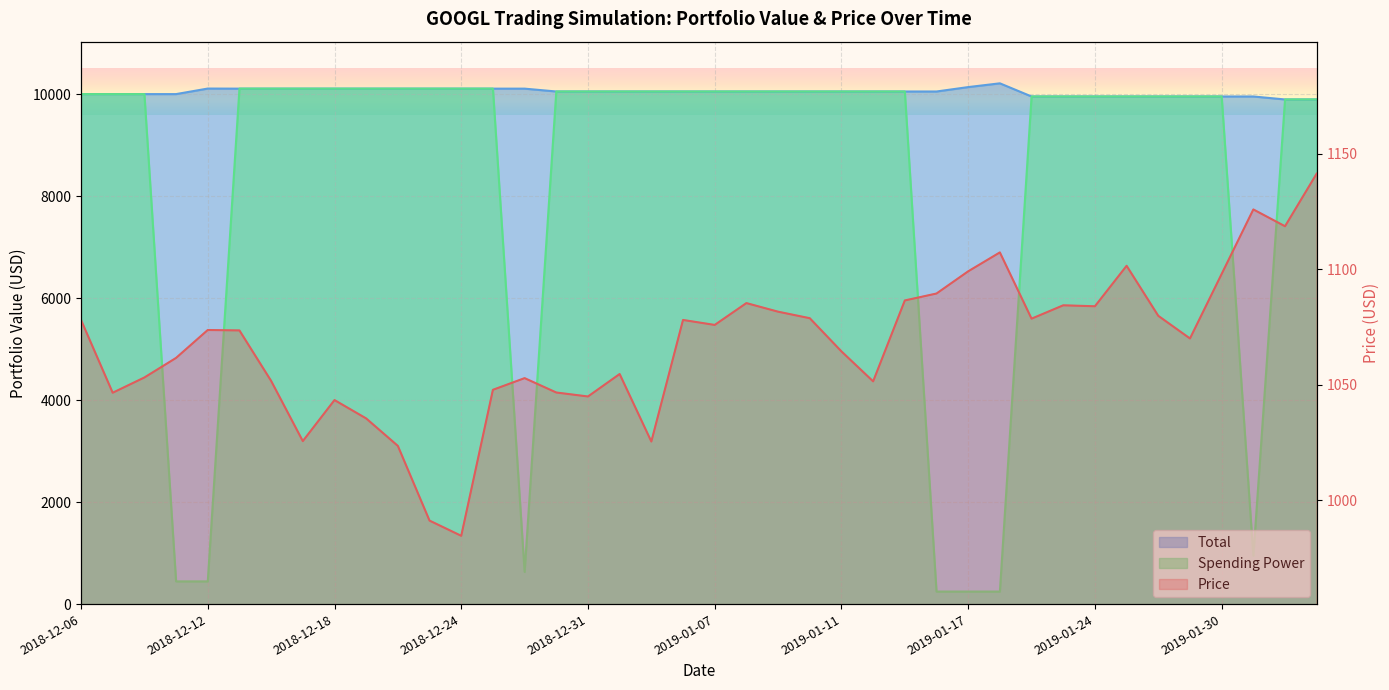

What is the value of the Price point at the 34th from the left?

1101.5